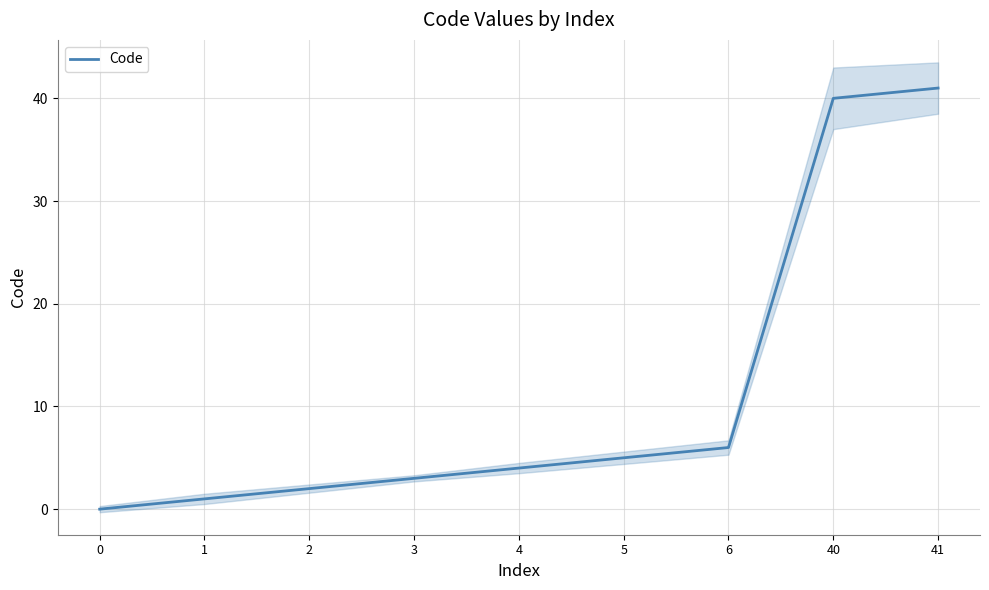

What is the value of the 6th point from the left?

5